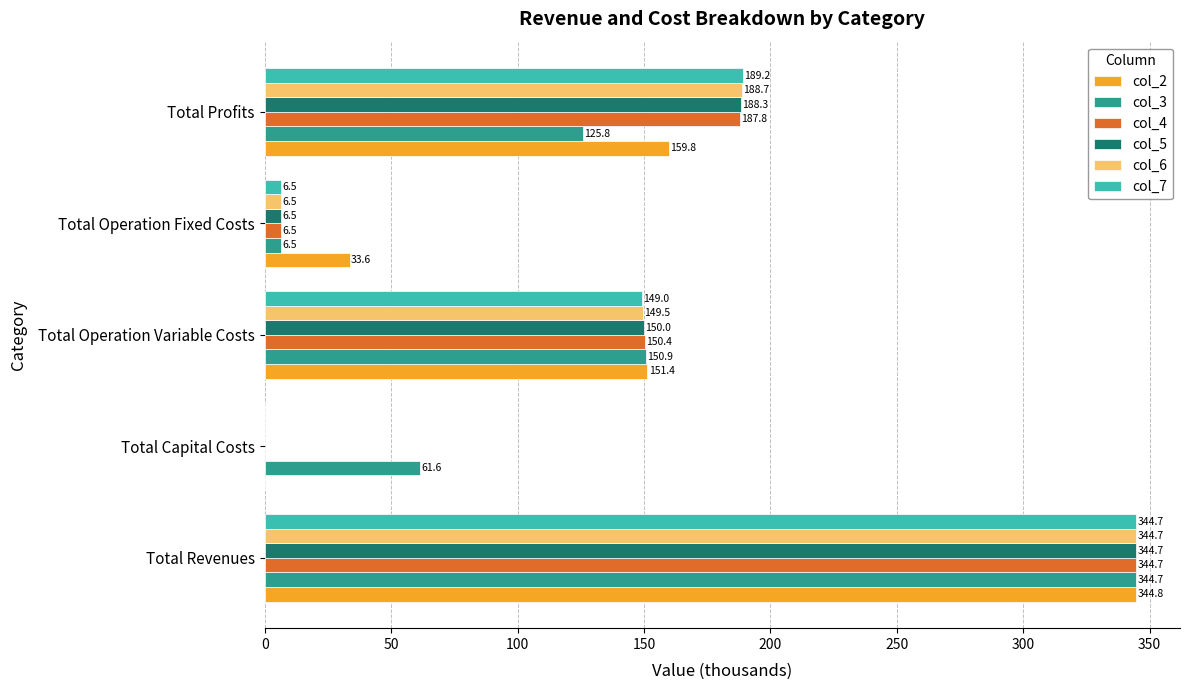

What value does the col_3 series have at Total Profits?

125.8